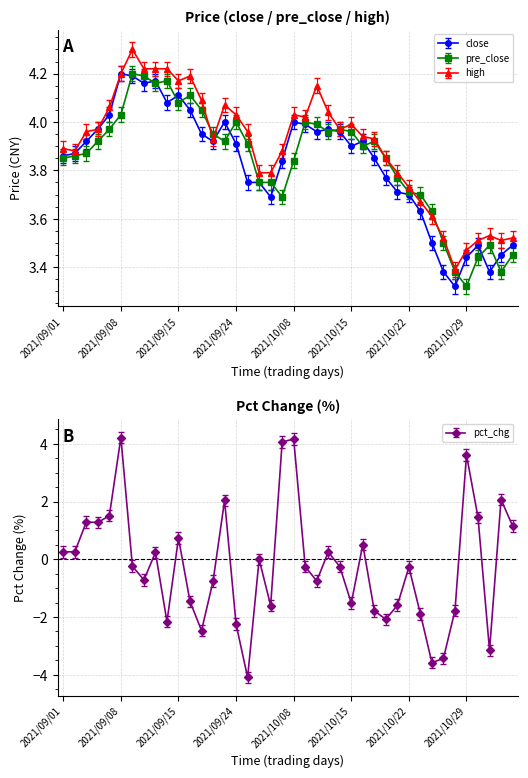

Reading left to right, what are all the values shown in this chart?

close: 2021/09/01=3.9	2021/09/02=3.9	2021/09/03=3.9	2021/09/06=4.0	2021/09/07=4.0	2021/09/08=4.2	2021/09/09=4.2	2021/09/10=4.2	2021/09/13=4.2	2021/09/14=4.1	2021/09/15=4.1	2021/09/16=4.0	2021/09/17=4.0	2021/09/22=3.9	2021/09/23=4.0	2021/09/24=3.9	2021/09/27=3.8	2021/09/28=3.8	2021/09/29=3.7	2021/09/30=3.8	2021/10/08=4.0	2021/10/11=4.0	2021/10/12=4.0	2021/10/13=4.0	2021/10/14=4.0	2021/10/15=3.9	2021/10/18=3.9	2021/10/19=3.9	2021/10/20=3.8	2021/10/21=3.7	2021/10/22=3.7	2021/10/25=3.6	2021/10/26=3.5	2021/10/27=3.4	2021/10/28=3.3	2021/10/29=3.4	2021/11/01=3.5	2021/11/02=3.4	2021/11/03=3.5	2021/11/04=3.5
pre_close: 2021/09/01=3.9	2021/09/02=3.9	2021/09/03=3.9	2021/09/06=3.9	2021/09/07=4.0	2021/09/08=4.0	2021/09/09=4.2	2021/09/10=4.2	2021/09/13=4.2	2021/09/14=4.2	2021/09/15=4.1	2021/09/16=4.1	2021/09/17=4.0	2021/09/22=4.0	2021/09/23=3.9	2021/09/24=4.0	2021/09/27=3.9	2021/09/28=3.8	2021/09/29=3.8	2021/09/30=3.7	2021/10/08=3.8	2021/10/11=4.0	2021/10/12=4.0	2021/10/13=4.0	2021/10/14=4.0	2021/10/15=4.0	2021/10/18=3.9	2021/10/19=3.9	2021/10/20=3.9	2021/10/21=3.8	2021/10/22=3.7	2021/10/25=3.7	2021/10/26=3.6	2021/10/27=3.5	2021/10/28=3.4	2021/10/29=3.3	2021/11/01=3.4	2021/11/02=3.5	2021/11/03=3.4	2021/11/04=3.5
high: 2021/09/01=3.9	2021/09/02=3.9	2021/09/03=4.0	2021/09/06=4.0	2021/09/07=4.1	2021/09/08=4.2	2021/09/09=4.3	2021/09/10=4.2	2021/09/13=4.2	2021/09/14=4.2	2021/09/15=4.2	2021/09/16=4.2	2021/09/17=4.1	2021/09/22=4.0	2021/09/23=4.1	2021/09/24=4.1	2021/09/27=4.0	2021/09/28=3.8	2021/09/29=3.8	2021/09/30=3.9	2021/10/08=4.1	2021/10/11=4.0	2021/10/12=4.2	2021/10/13=4.1	2021/10/14=4.0	2021/10/15=4.0	2021/10/18=4.0	2021/10/19=4.0	2021/10/20=3.9	2021/10/21=3.8	2021/10/22=3.8	2021/10/25=3.7	2021/10/26=3.6	2021/10/27=3.5	2021/10/28=3.4	2021/10/29=3.5	2021/11/01=3.5	2021/11/02=3.6	2021/11/03=3.5	2021/11/04=3.5
pct_chg: 2021/09/01=0.3	2021/09/02=0.3	2021/09/03=1.3	2021/09/06=1.3	2021/09/07=1.5	2021/09/08=4.2	2021/09/09=-0.2	2021/09/10=-0.7	2021/09/13=0.2	2021/09/14=-2.2	2021/09/15=0.7	2021/09/16=-1.5	2021/09/17=-2.5	2021/09/22=-0.8	2021/09/23=2.0	2021/09/24=-2.2	2021/09/27=-4.1	2021/09/28=0.0	2021/09/29=-1.6	2021/09/30=4.1	2021/10/08=4.2	2021/10/11=-0.2	2021/10/12=-0.8	2021/10/13=0.3	2021/10/14=-0.3	2021/10/15=-1.5	2021/10/18=0.5	2021/10/19=-1.8	2021/10/20=-2.1	2021/10/21=-1.6	2021/10/22=-0.3	2021/10/25=-1.9	2021/10/26=-3.6	2021/10/27=-3.4	2021/10/28=-1.8	2021/10/29=3.6	2021/11/01=1.5	2021/11/02=-3.2	2021/11/03=2.1	2021/11/04=1.2